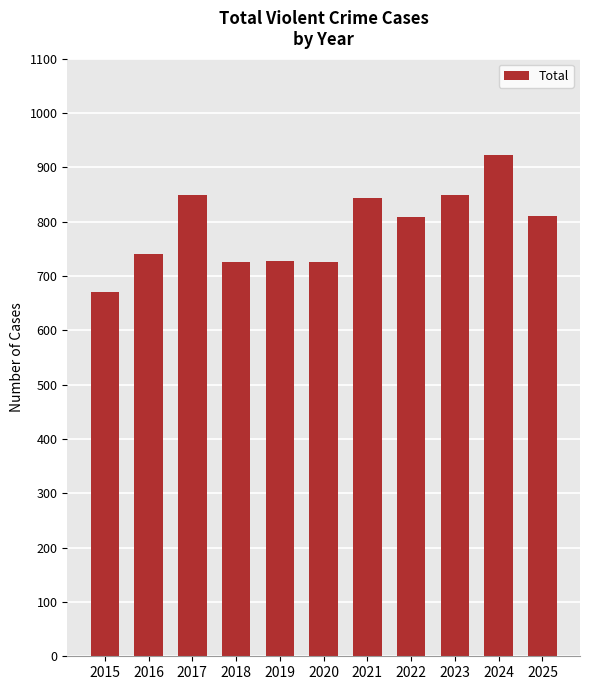

What is the ratio of the value at 2025 to the value at 2016?

1.1